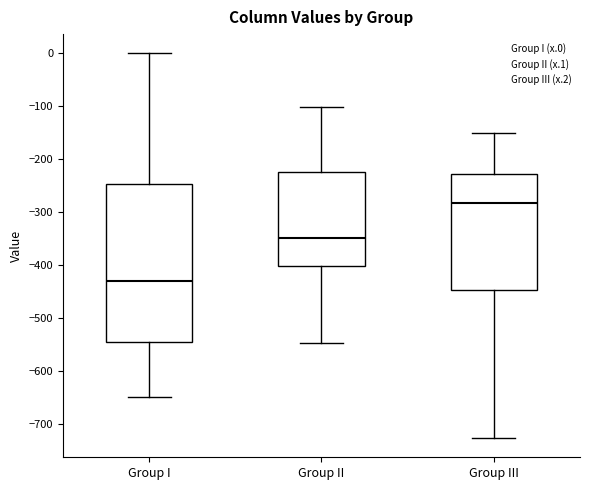

Reading left to right, read every box against the y-axis: the position of its median line, the range the box covers, and the ends of its whiskers. The values are not printed on the chart, so give them approximately, as read against the axis.

Group I: median -430, box -540 to -250, whiskers -650 to 0
Group II: median -350, box -400 to -220, whiskers -550 to -100
Group III: median -280, box -450 to -230, whiskers -730 to -150